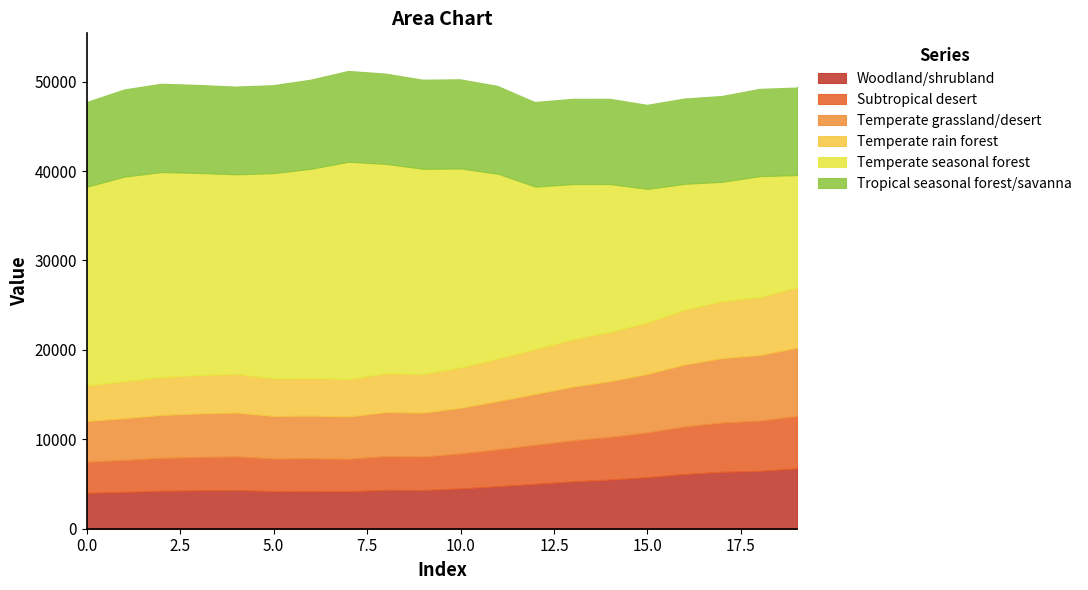

Which has a higher value, 2 or 1?

2